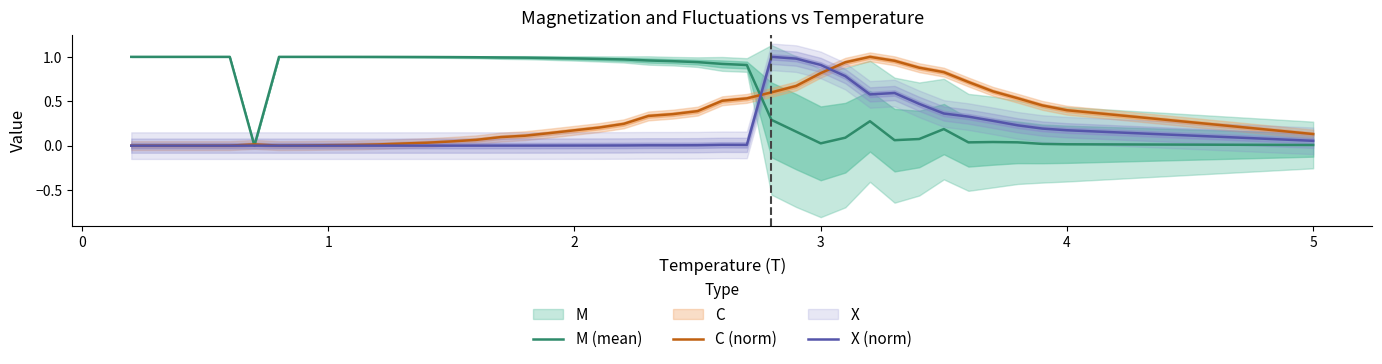

True or false: C (norm) and X (norm) cross at least once.

True